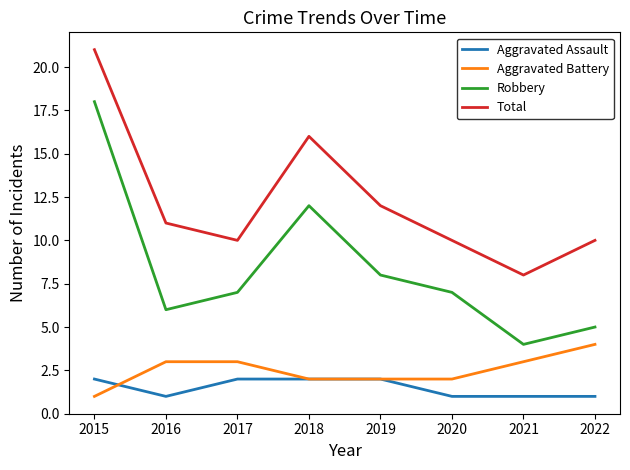

Which category has the lowest value in the Robbery series?

2021